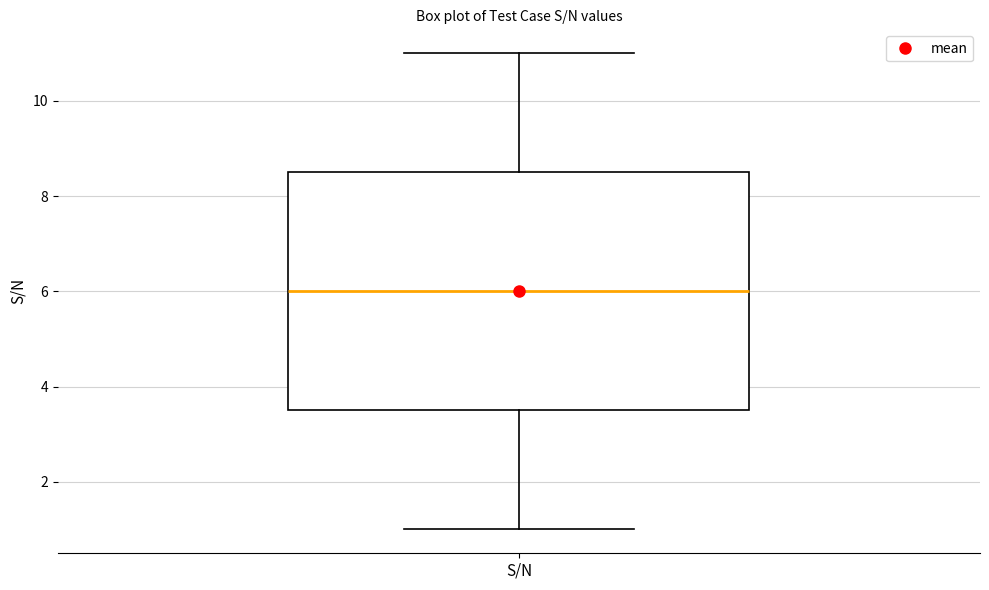

Where is the lower edge of the box for S/N on the y-axis? The values are not printed on the chart, so give them approximately, as read against the axis.

3.6